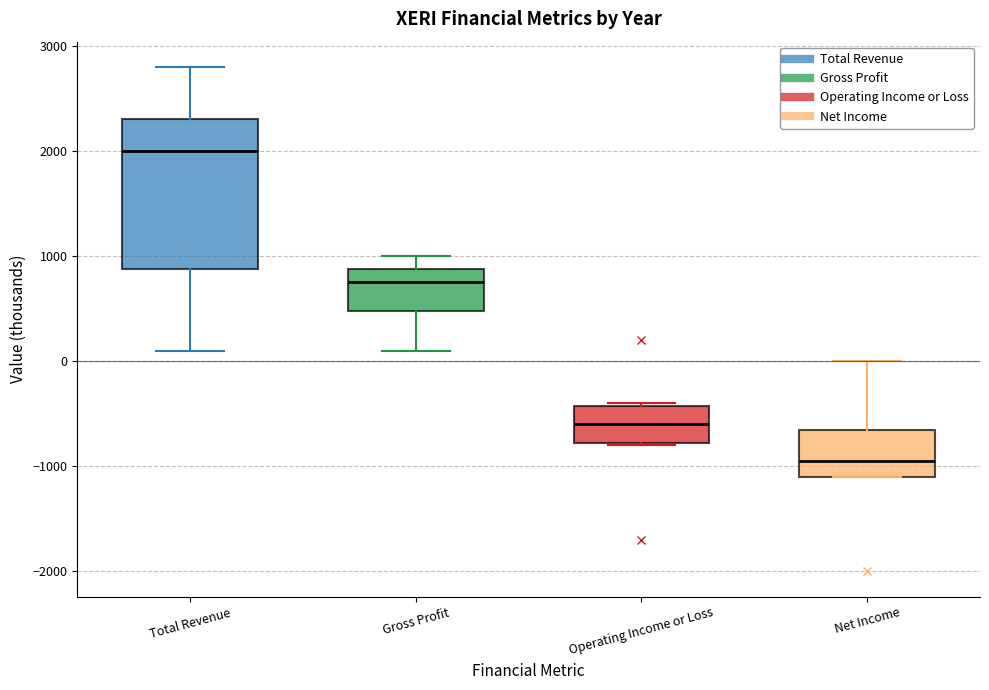

Which box has the lowest median line?

Net Income